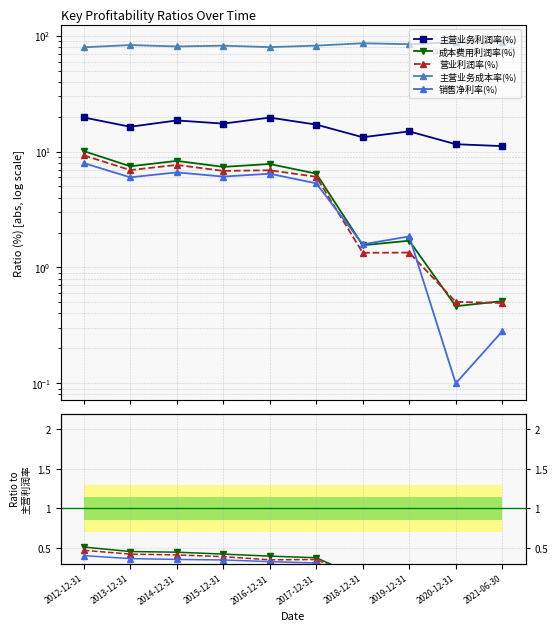

What is the label of the 7th point from the left?

2018-12-31